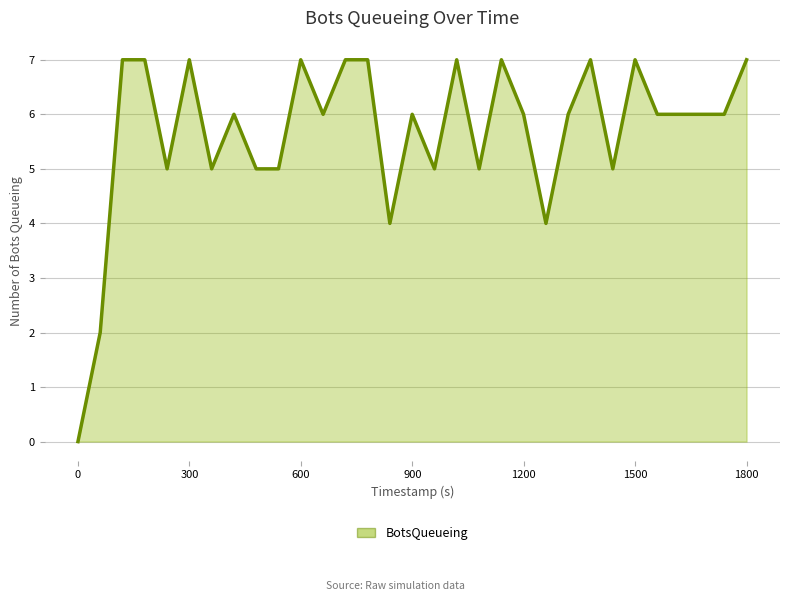

What is the difference between the maximum and minimum values?

7